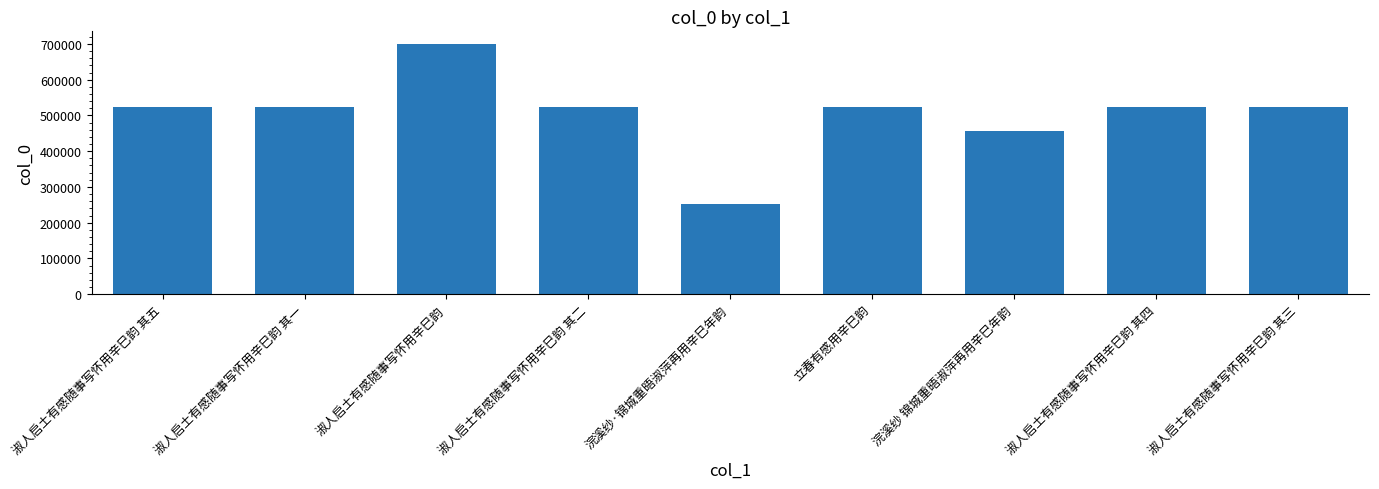

Approximately how many times larger is the value at 淑人启土有感随事写怀用辛巳韵 其一 compared to 浣溪纱 锦城重晤淑萍再用辛巳年韵?

1.1